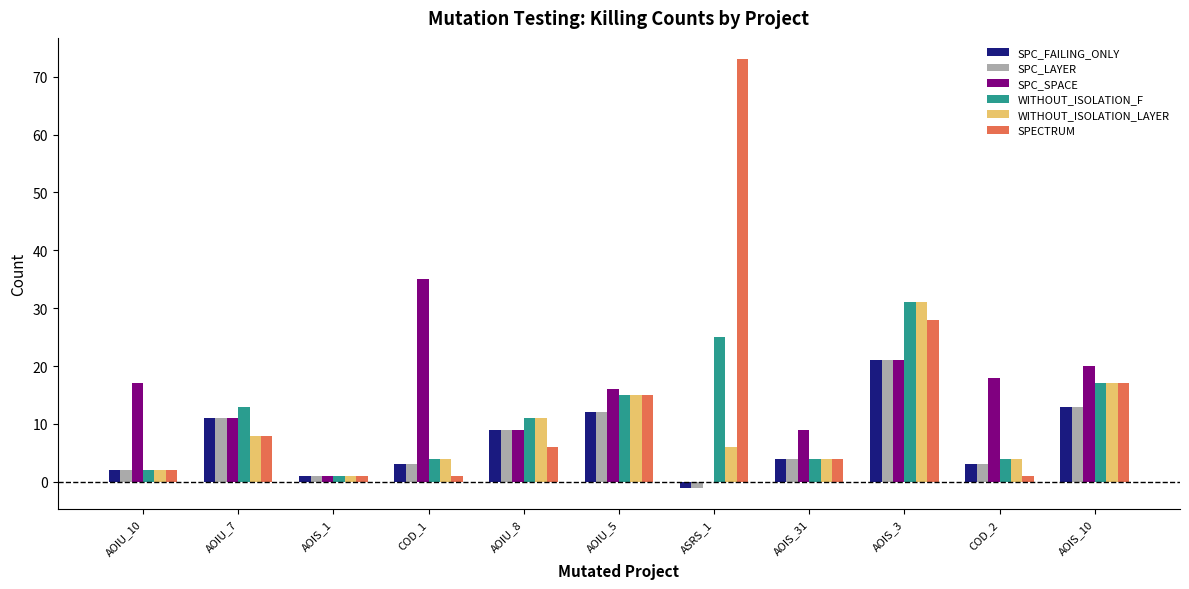

What is the spread (max minus min) of values at AOIS_10?

7